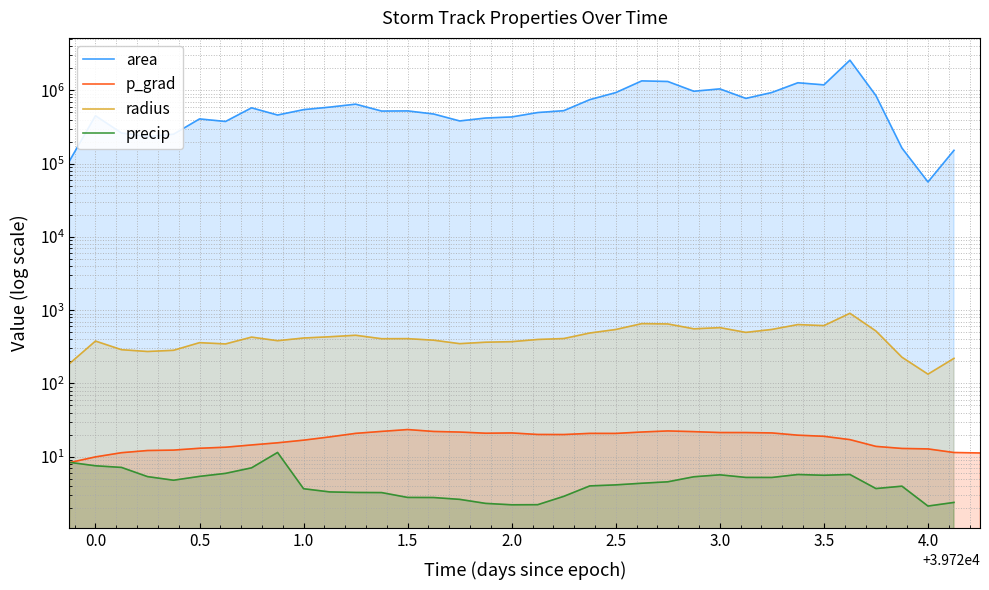

Which series ends up on top after the final intersection of precip and p_grad?

p_grad